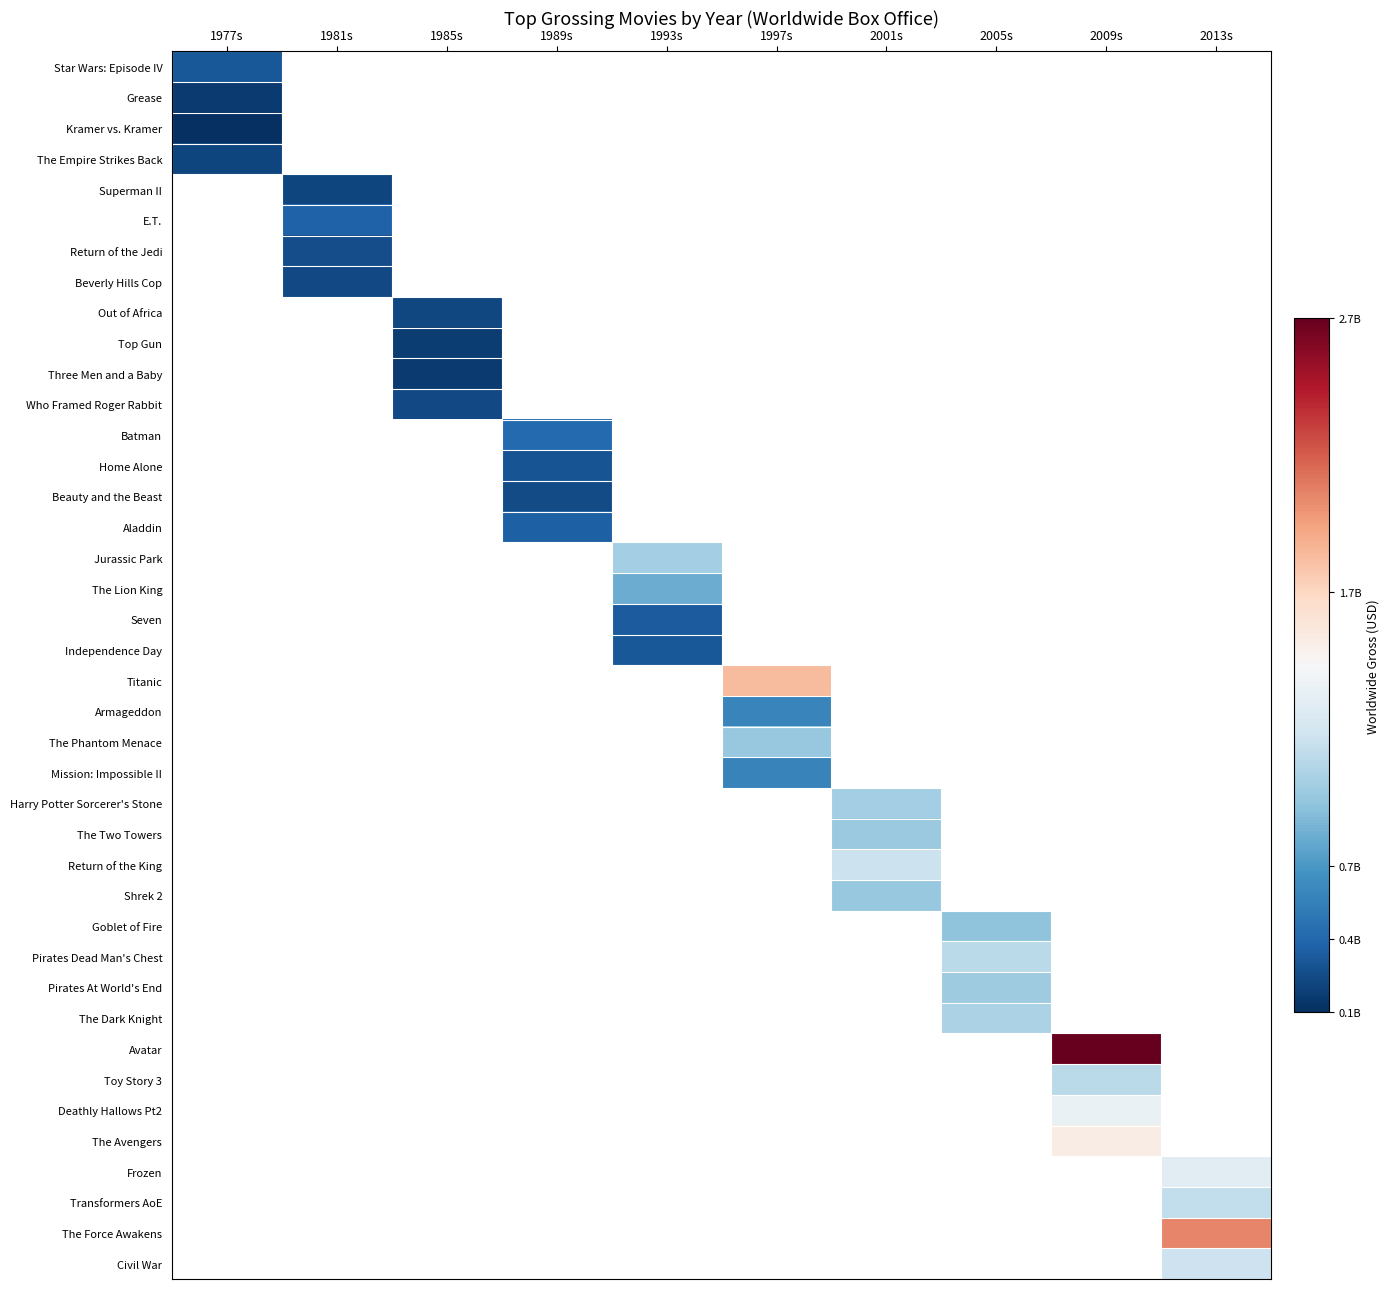

Between 2013s and 2009s, which is larger?

2009s